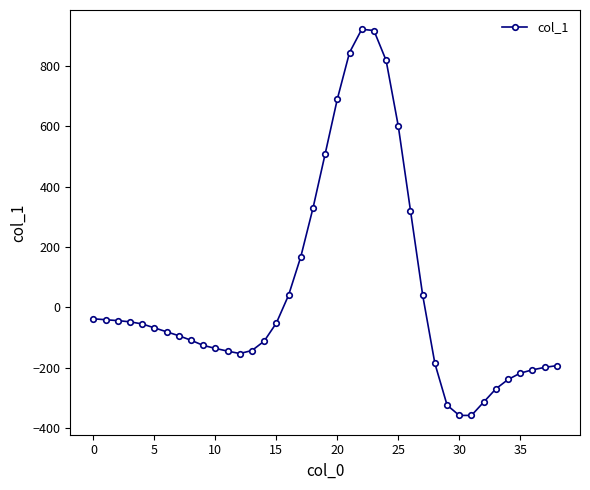

What is the smallest value displayed?

-358